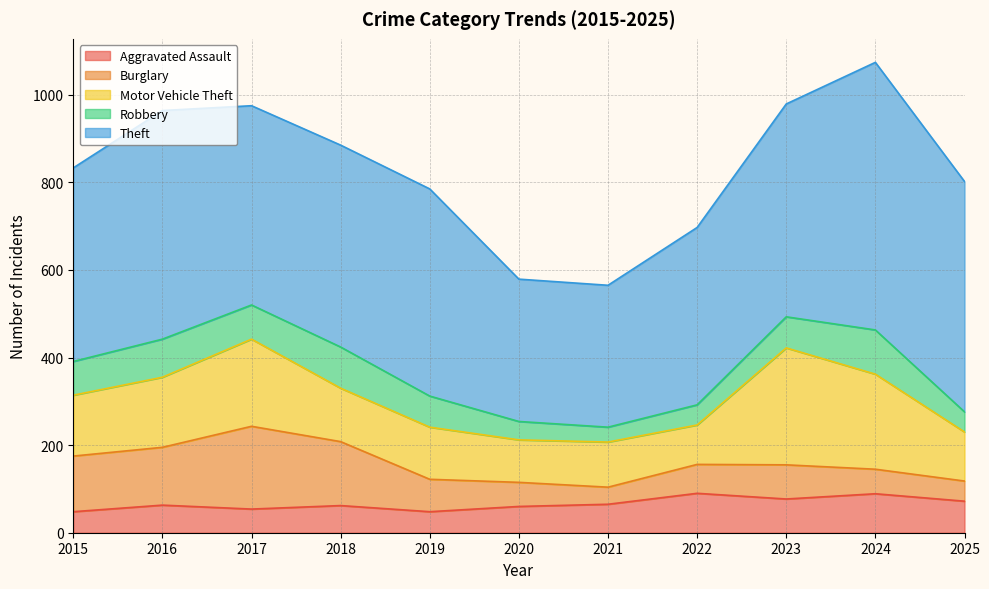

Which category has the highest value across all series?

2024